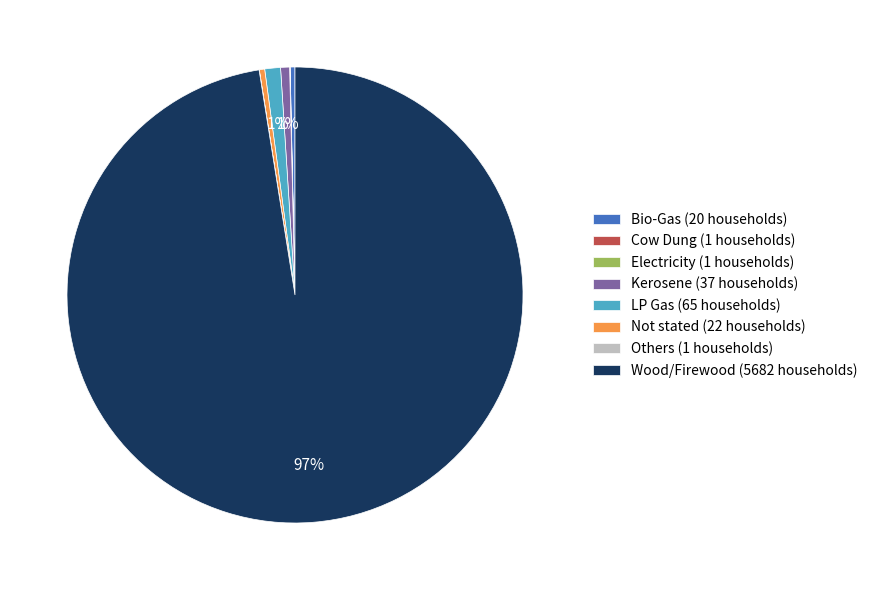

Is the sum of Wood/Firewood (5682 households) and Not stated (22 households) greater than half?

Yes